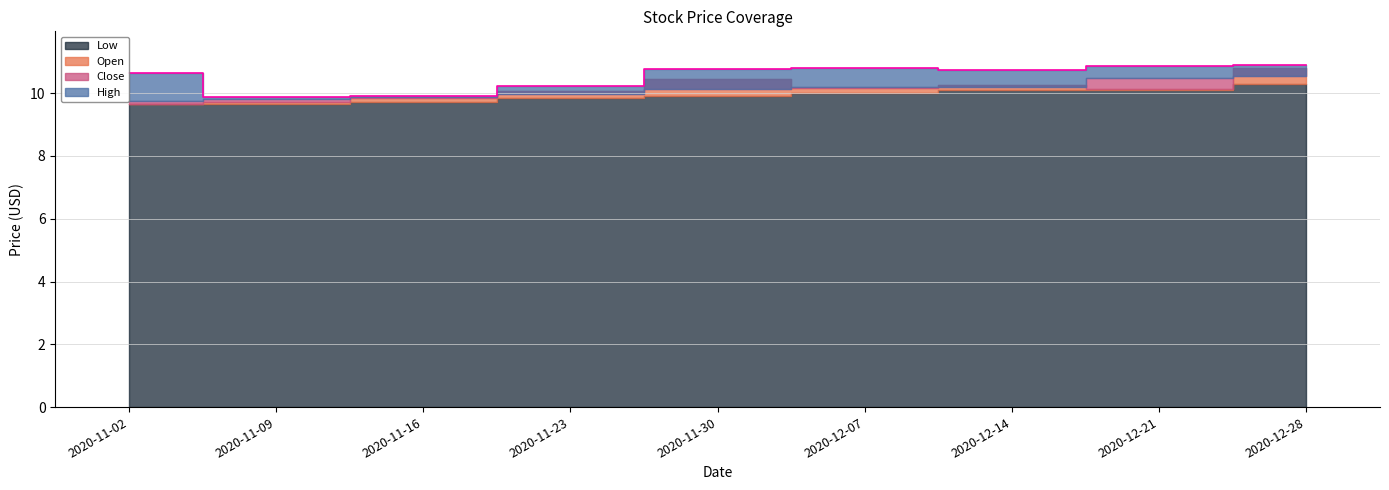

At how many categories does at least one series exceed 10?

7